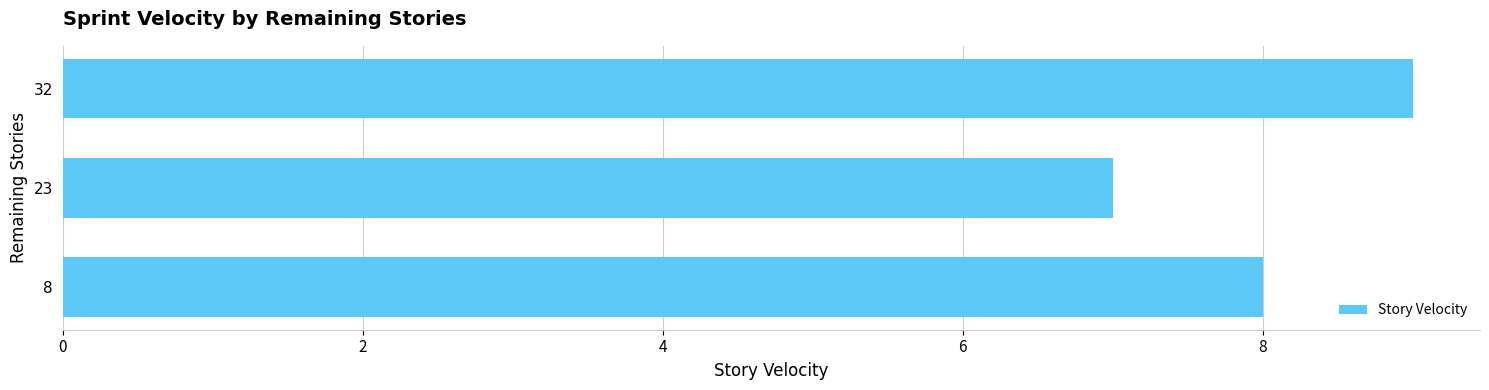

What is the difference between the maximum and minimum values?

2